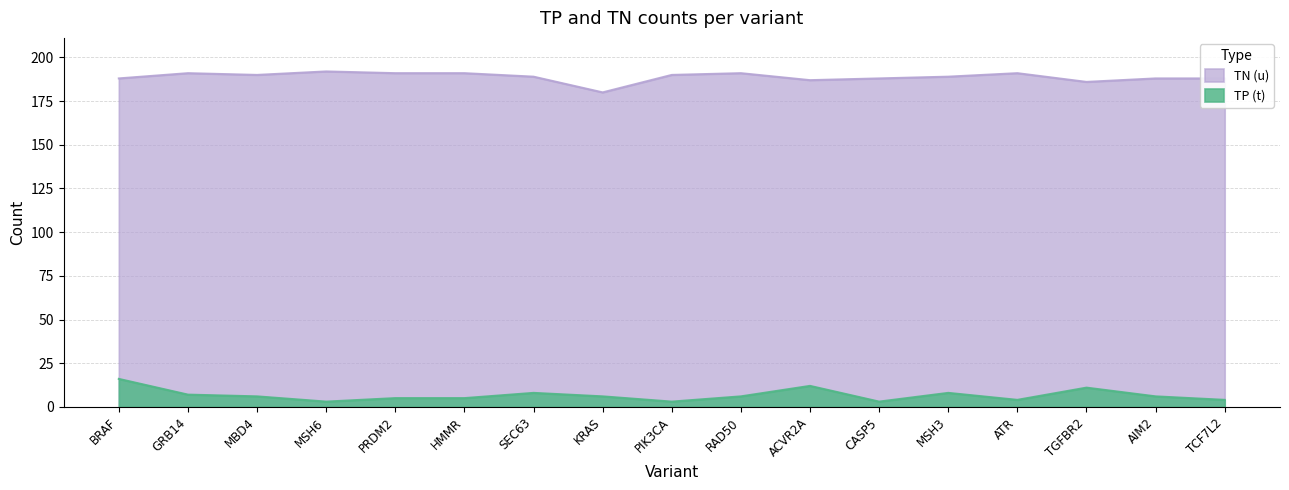

What is the minimum value shown in the chart?

3